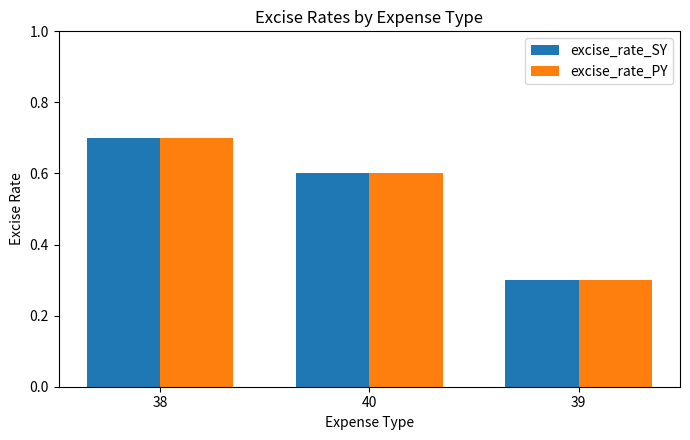

What is the minimum value shown in the chart?

0.3